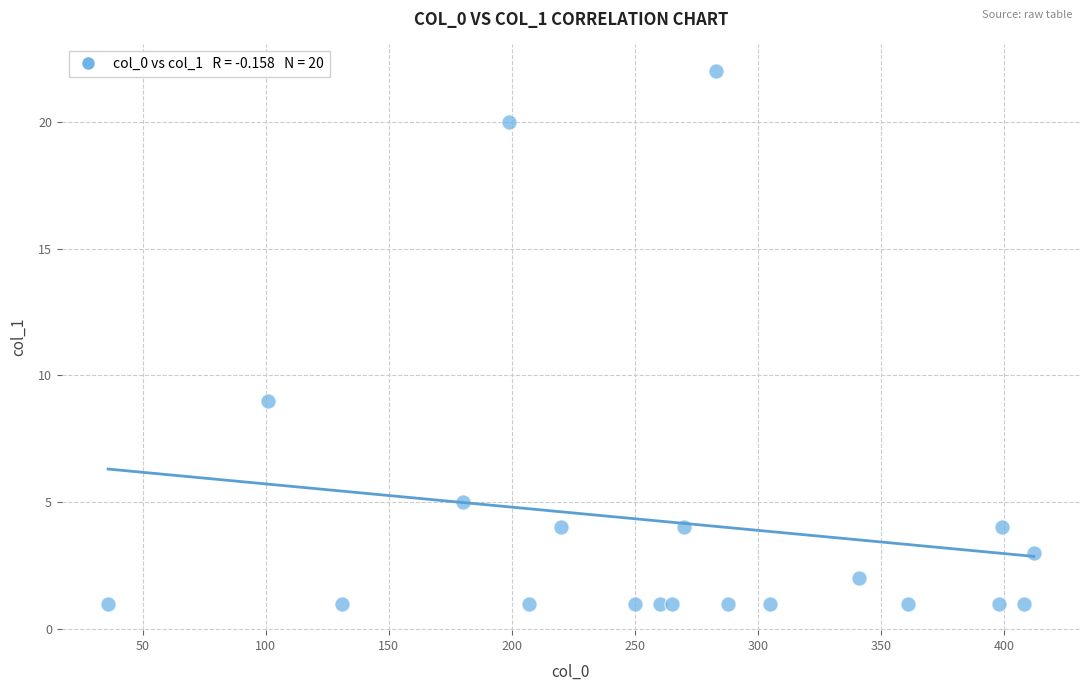

What is the range of X values (max minus min)?

376